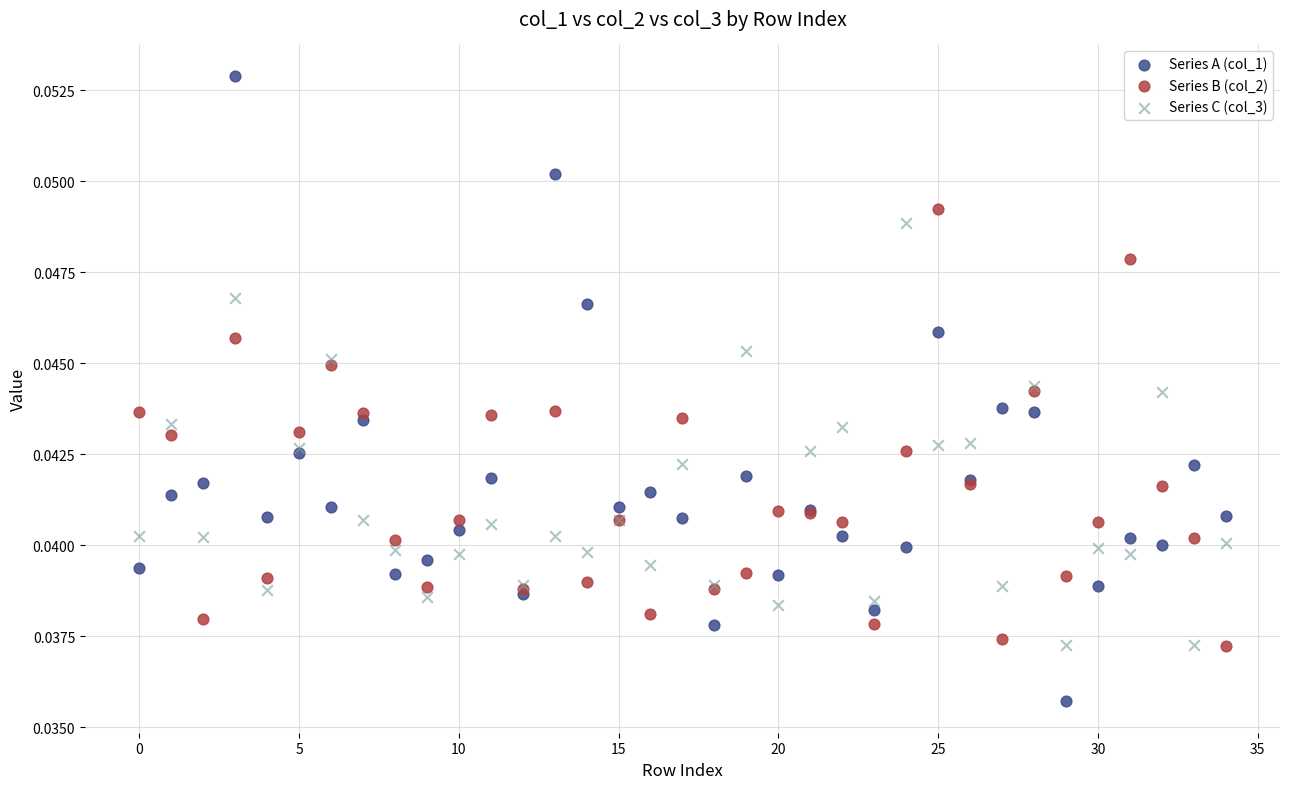

Which series contains the lowest Y value?

Series A (col_1)